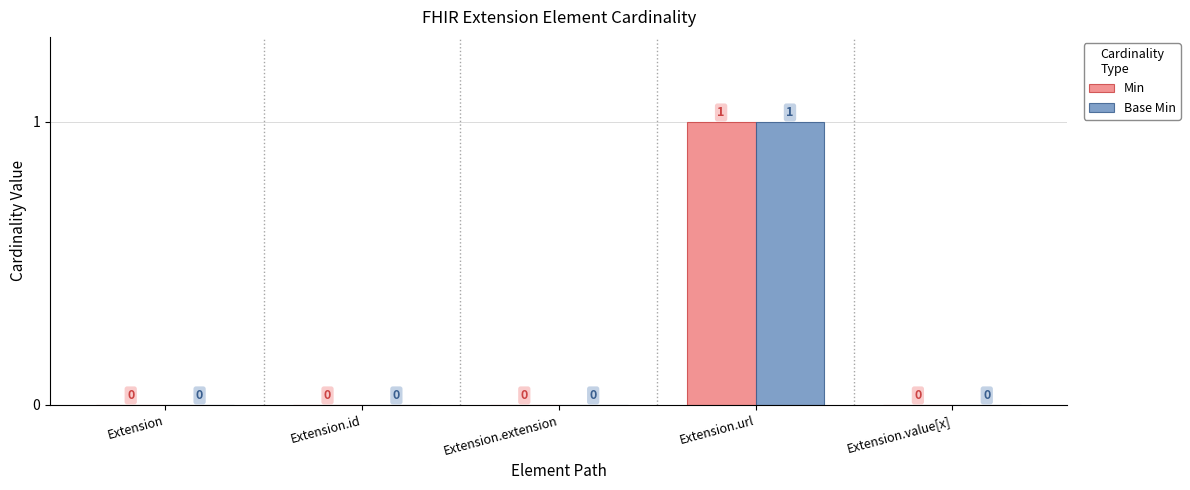

Reading right to left, list all the values displayed in this chart.

Min: Extension.value[x]=0	Extension.url=1	Extension.extension=0	Extension.id=0	Extension=0
Base Min: Extension.value[x]=0	Extension.url=1	Extension.extension=0	Extension.id=0	Extension=0